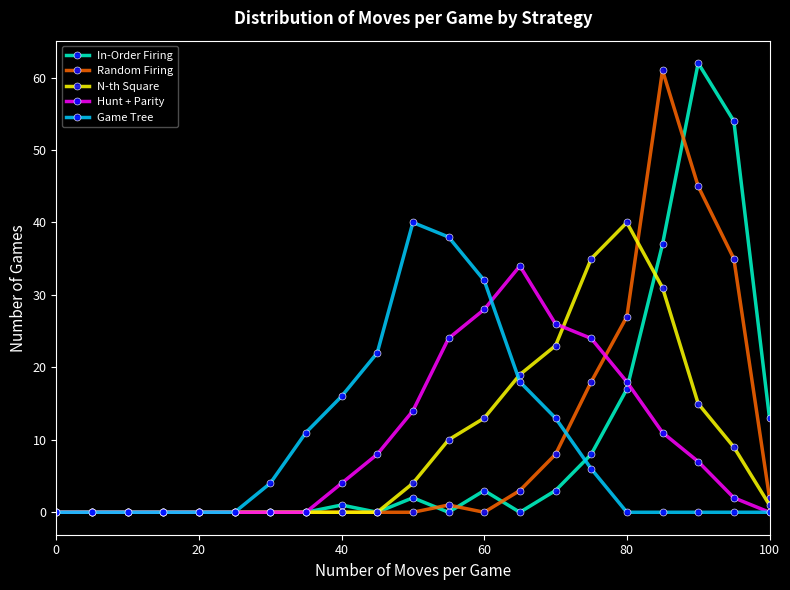

What is the value of the Random Firing point at the 21st from the left?

2